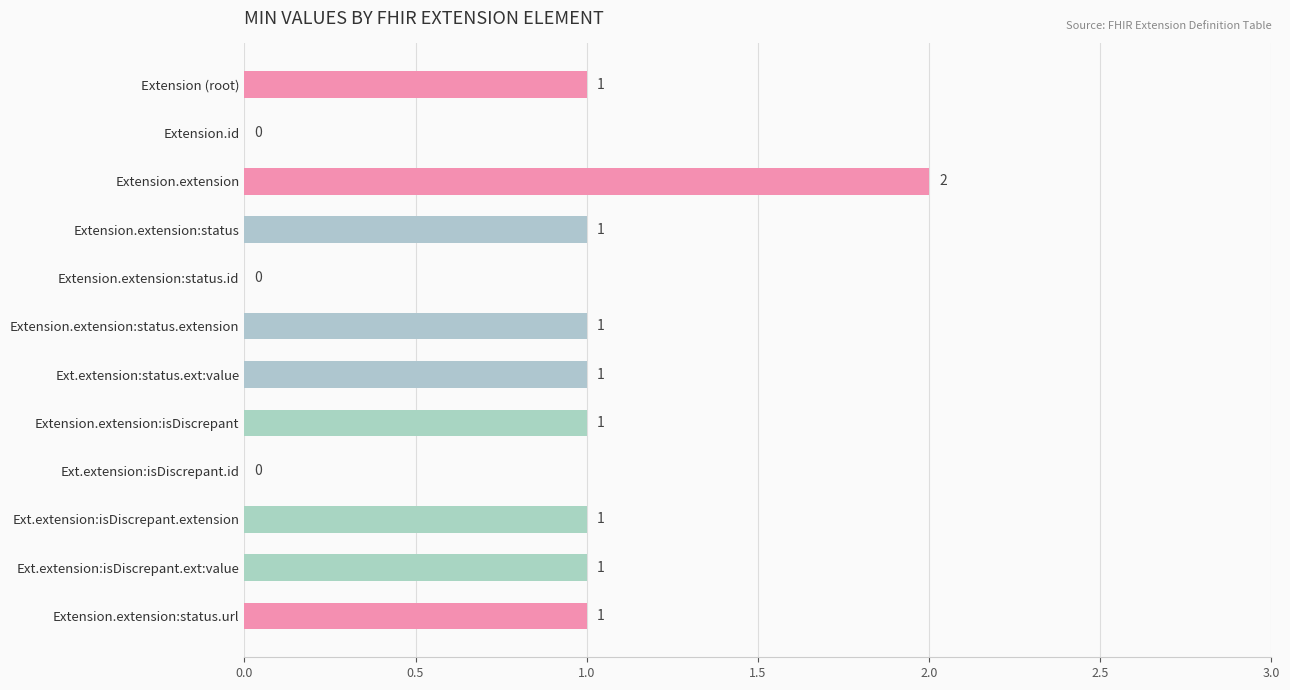

How many values are between 1 and 2?

9